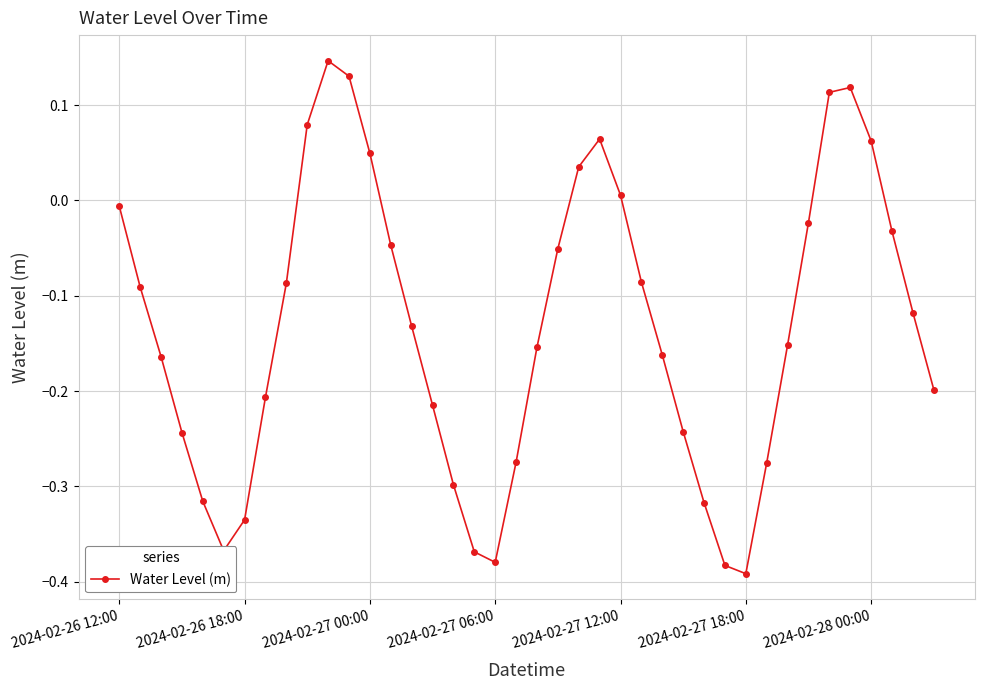

Does the chart display data point markers on the line(s)?

Yes